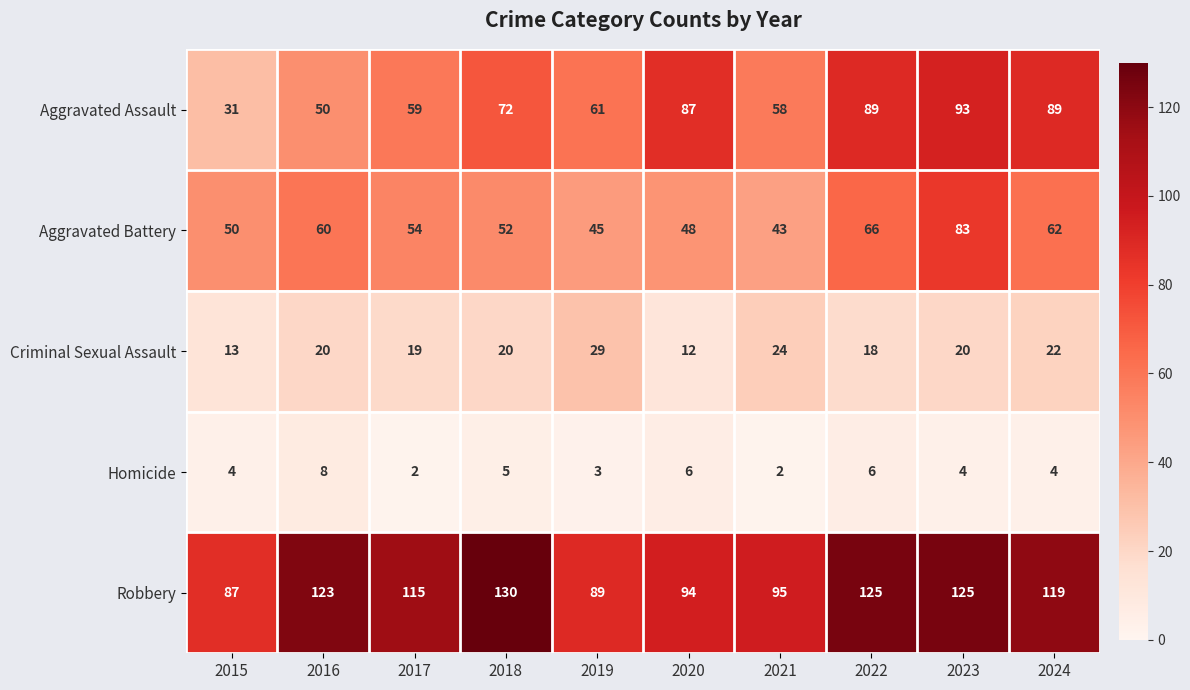

What is the total value across all series at 2016?

261